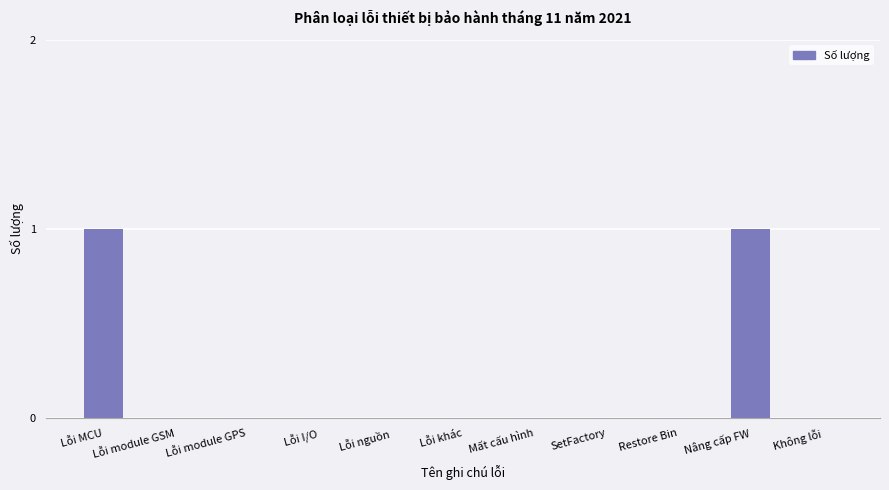

What is the sum of the values at Nâng cấp FW and Mất cấu hình?

1